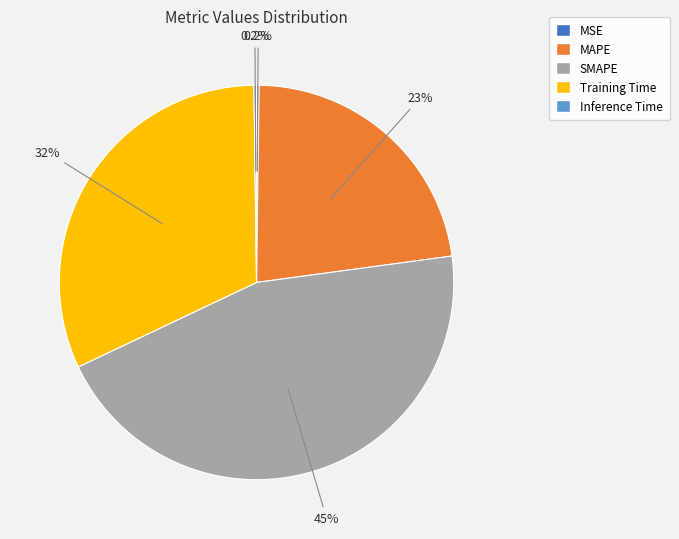

Does any single category account for the majority?

No